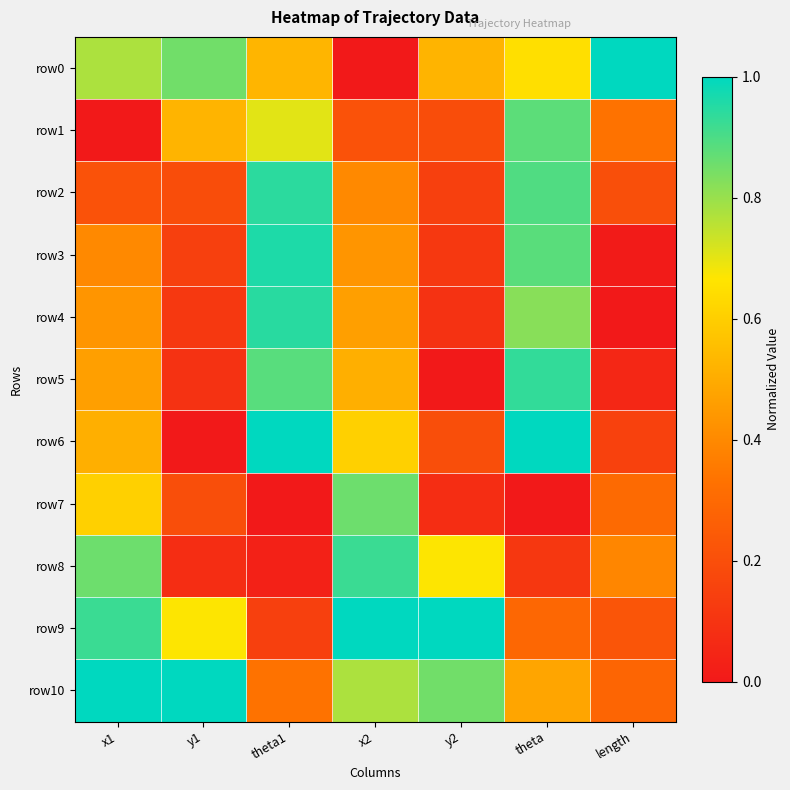

List the series in order of their peak value, highest first.

row0, row6, row9, row10, row3, row4, row2, row5, row8, row1, row7